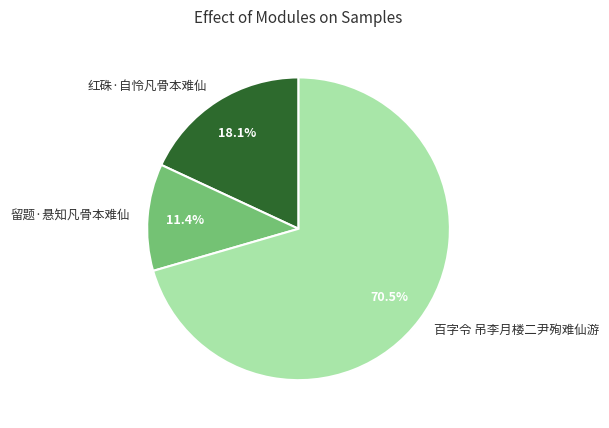

Count the number of slices in the pie.

3